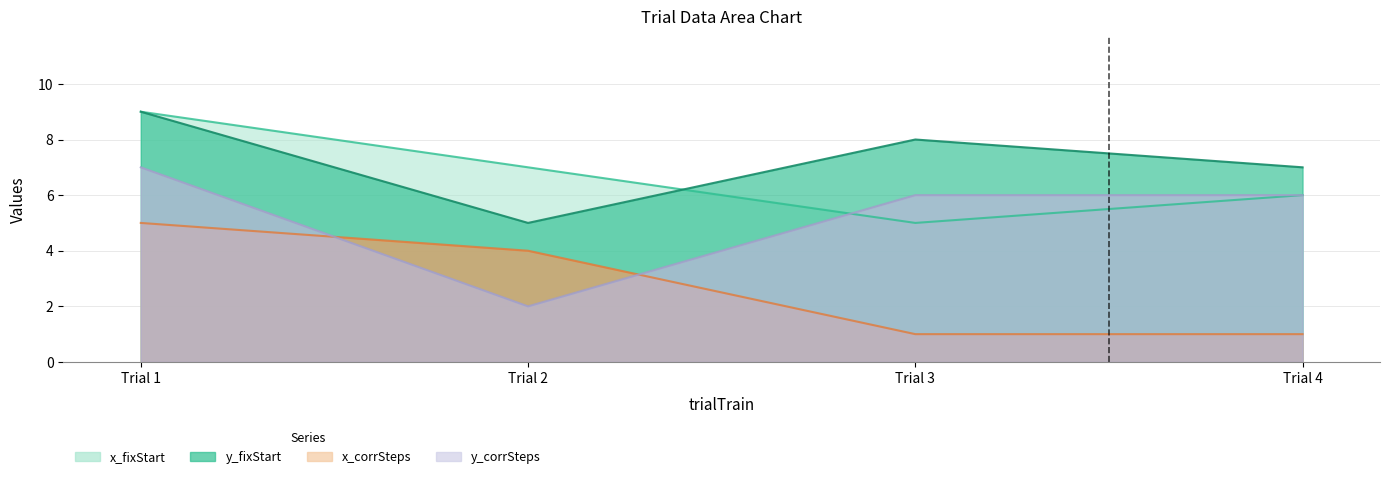

How many lines are shown in the chart?

4